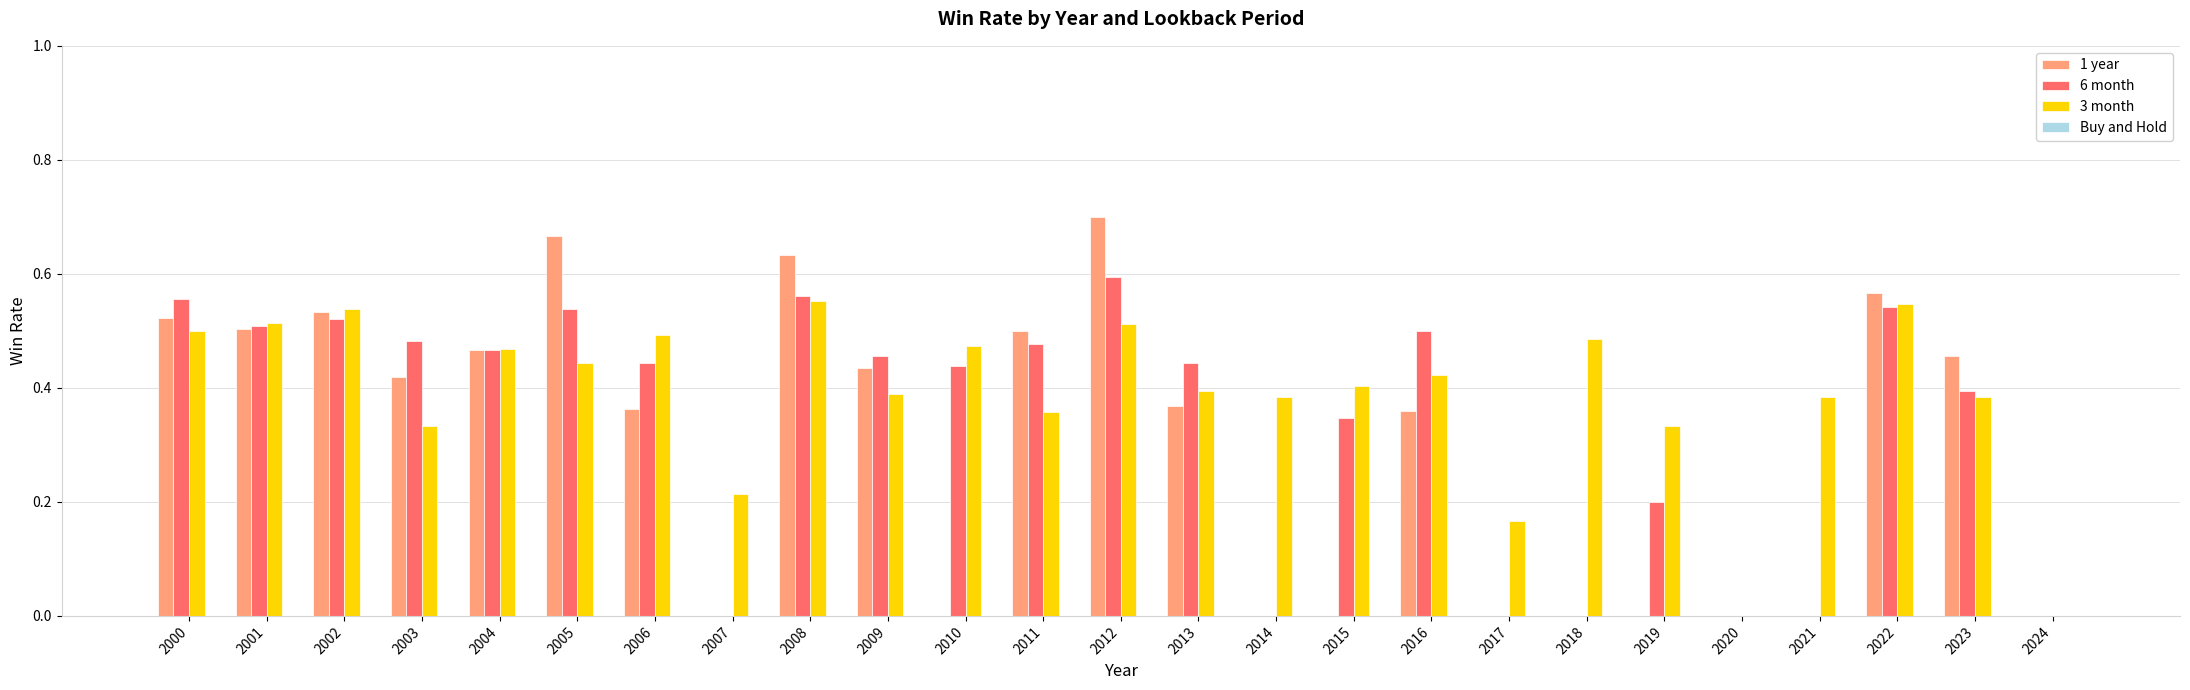

Which series changed the most between 2004 and 2015?

1 year